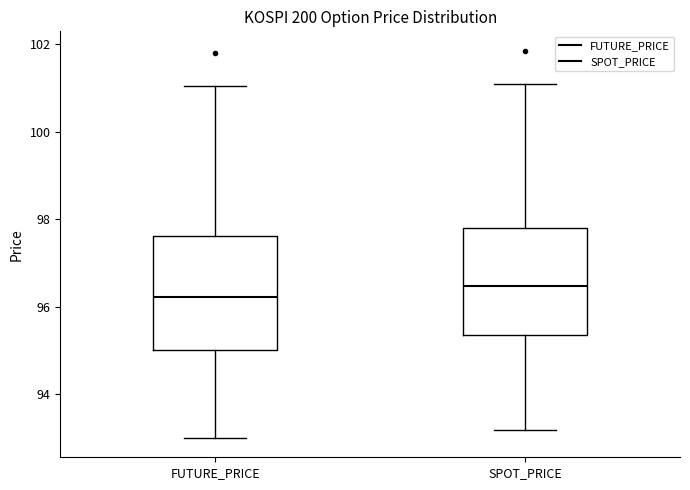

Reading left to right, transcribe this box plot: for each box, give where its median line is, the range the box spans, and where its two whiskers end, as read against the y-axis. The values are not printed on the chart, so give them approximately, as read against the axis.

FUTURE_PRICE: median 96.2, box 95.0 to 97.6, whiskers 93.0 to 101.0
SPOT_PRICE: median 96.4, box 95.4 to 97.8, whiskers 93.2 to 101.0